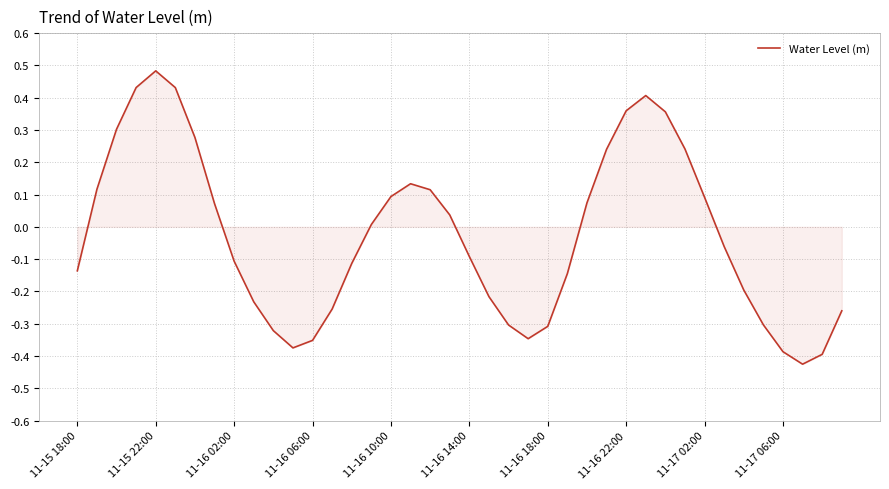

What is the difference between the maximum and minimum values?

0.9